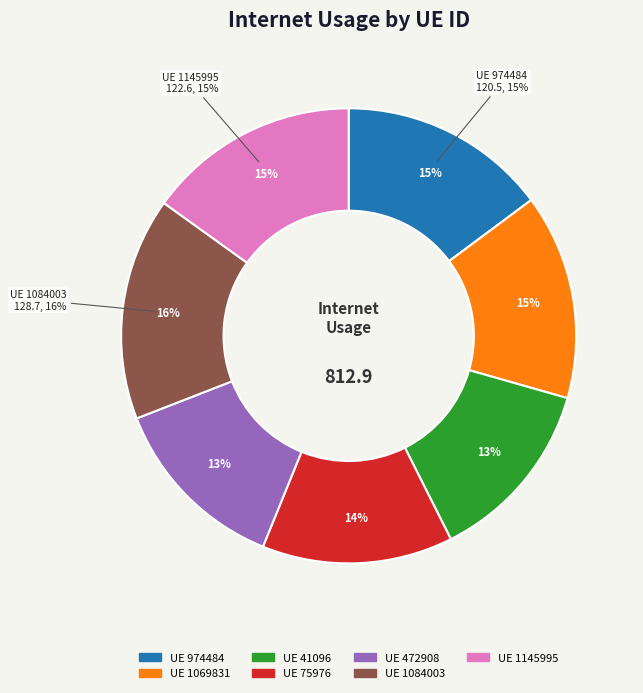

Is it true that 974484 is 1% of the pie?

False